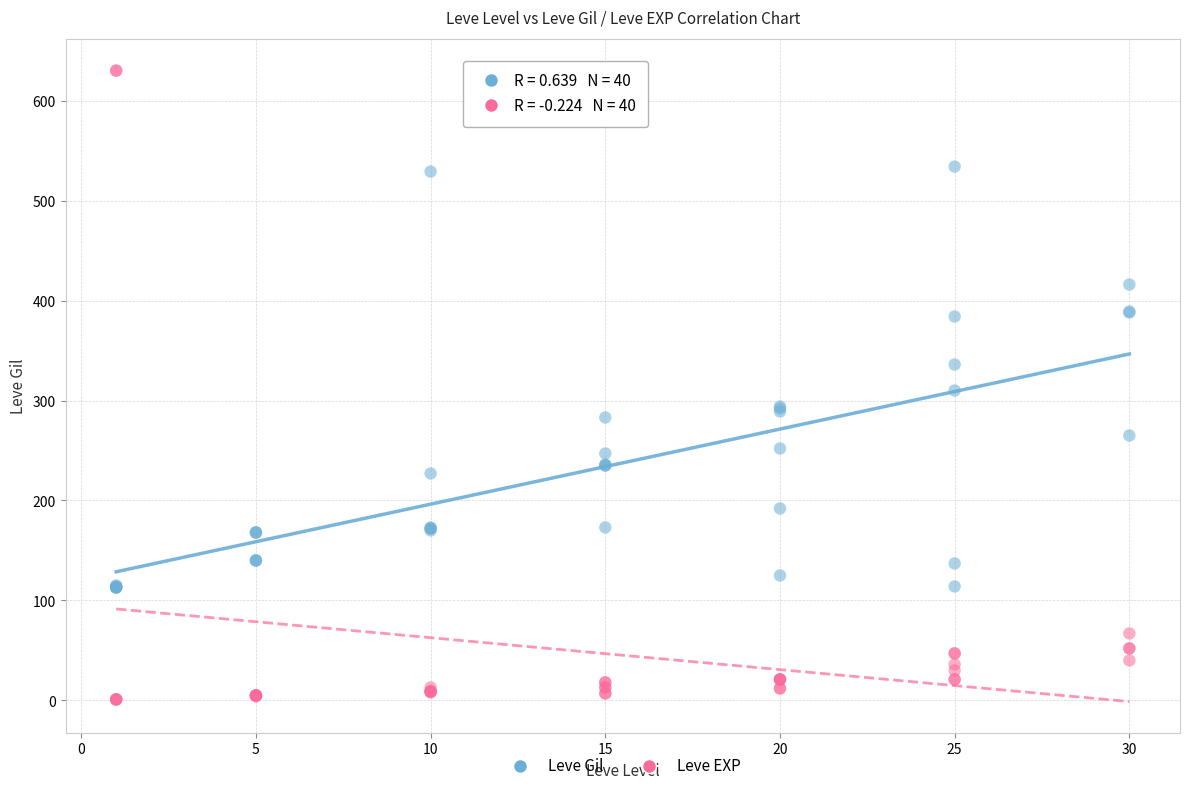

Which series reaches the maximum Y coordinate?

Leve EXP